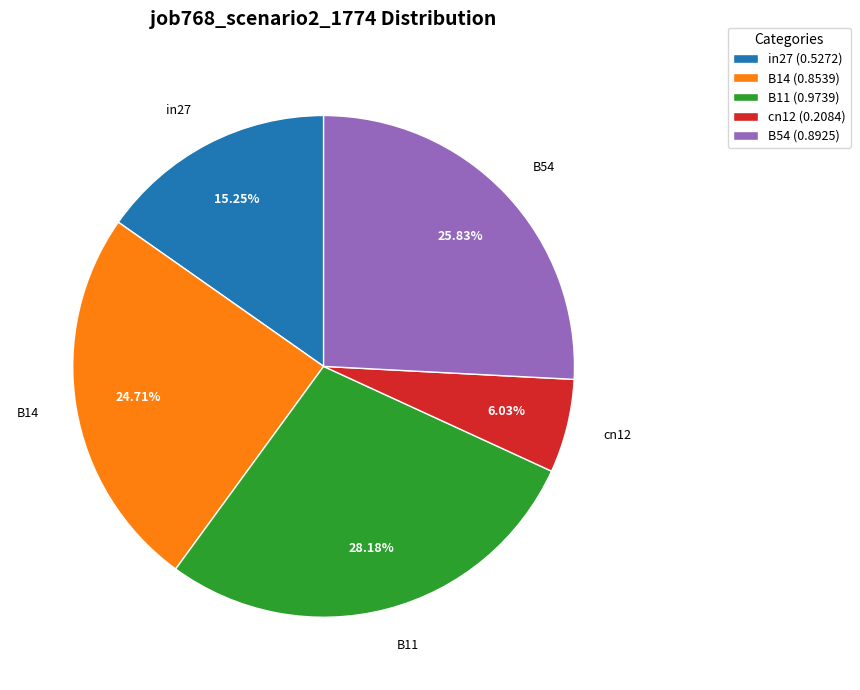

Does in27 represent more than half of the total?

No